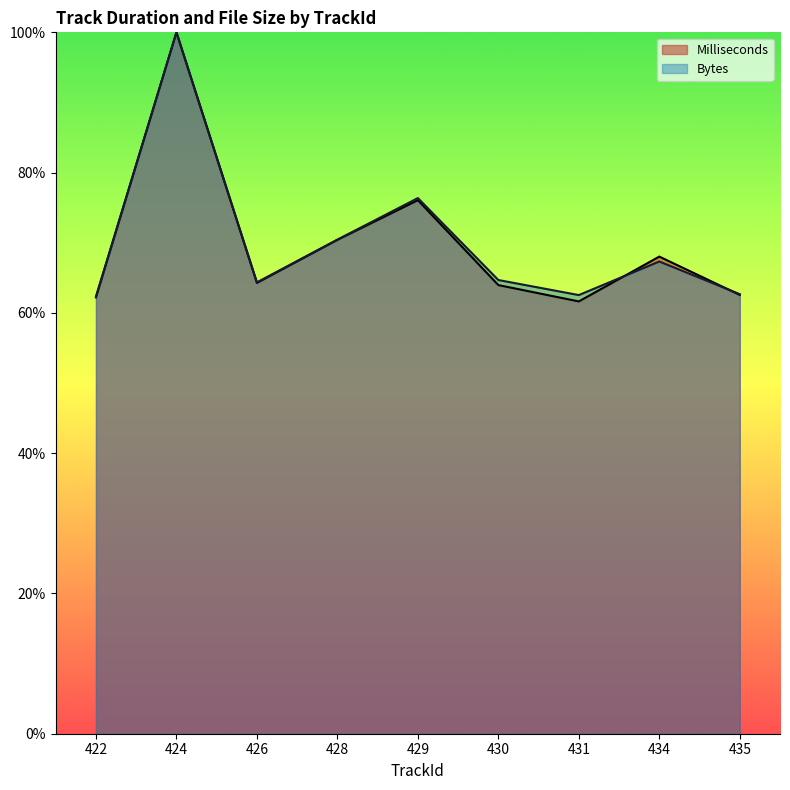

The Milliseconds series shows 0.2 at 430. True or false?

False